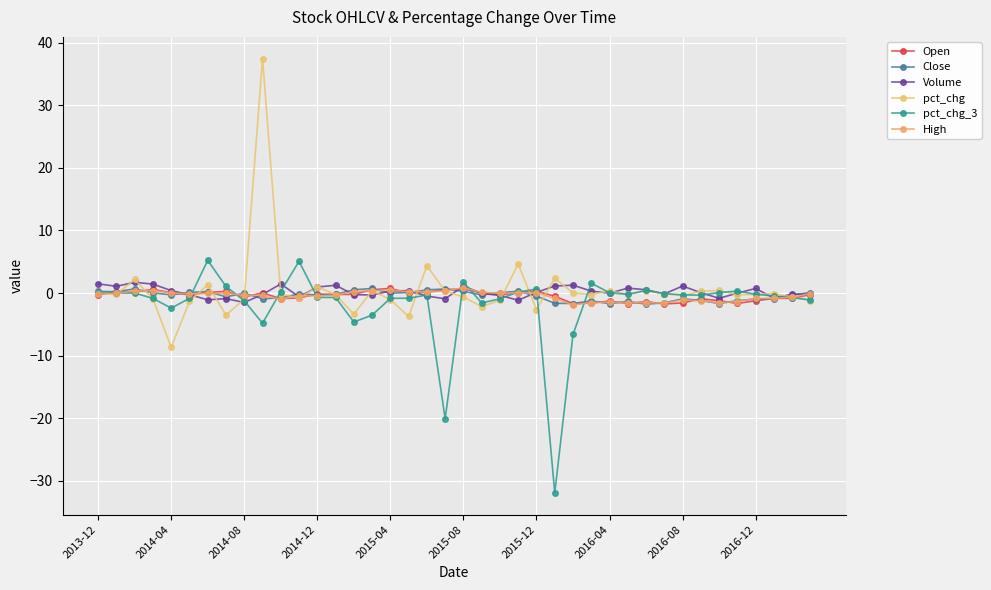

How many series are shown in this chart?

6